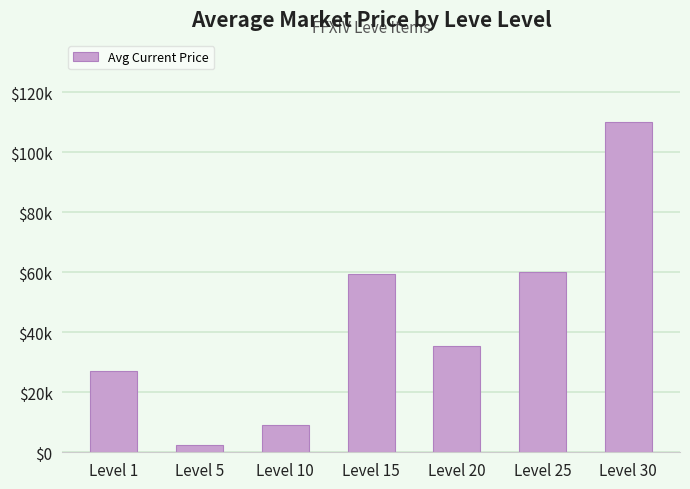

What is the smallest value displayed?

2507